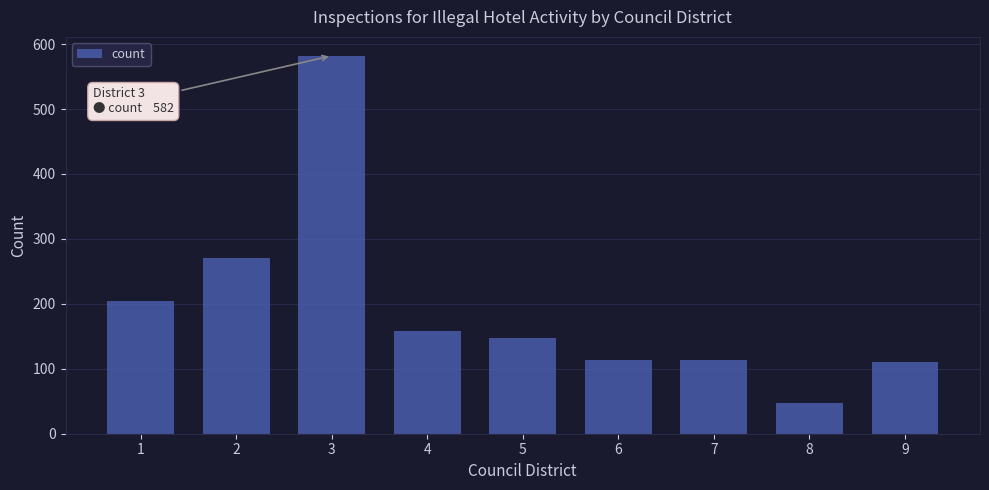

What is the greatest value displayed?

582